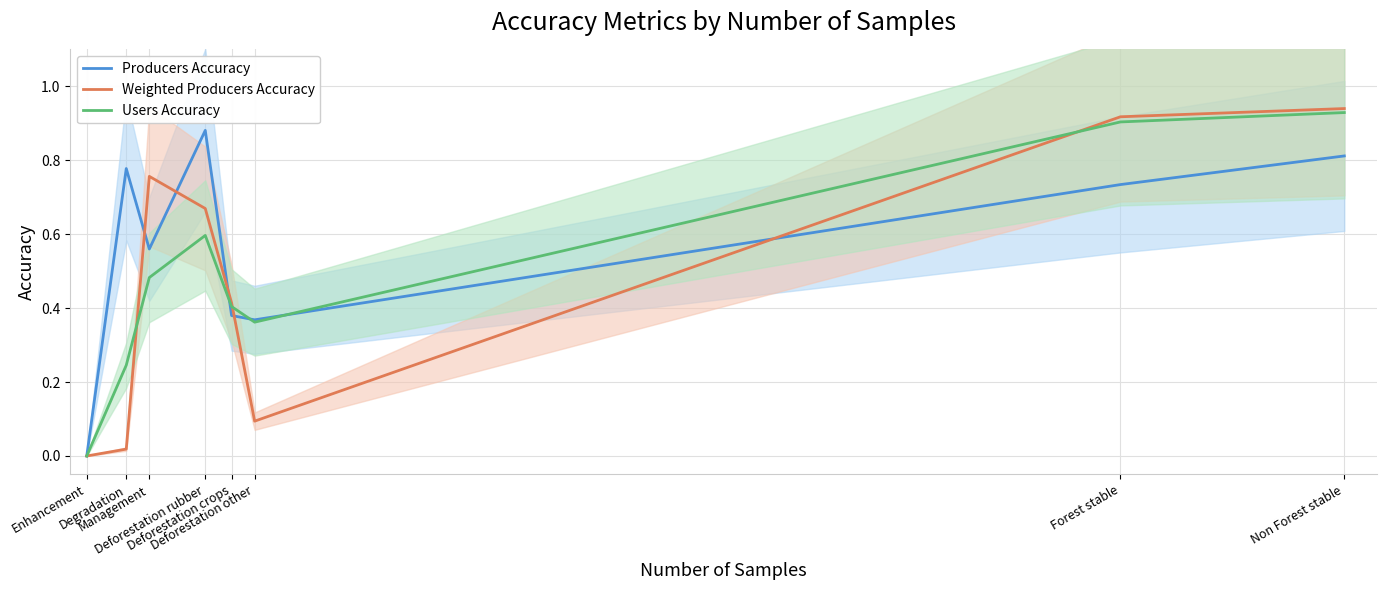

What is the difference between the second highest and minimum values in the Users Accuracy series?

0.9